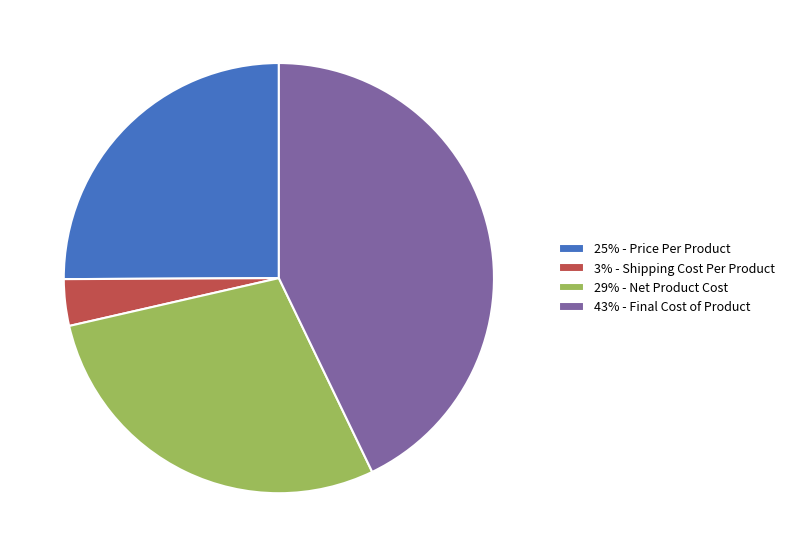

The 43% - Final Cost of Product slice represents 43% of the pie. True or false?

True